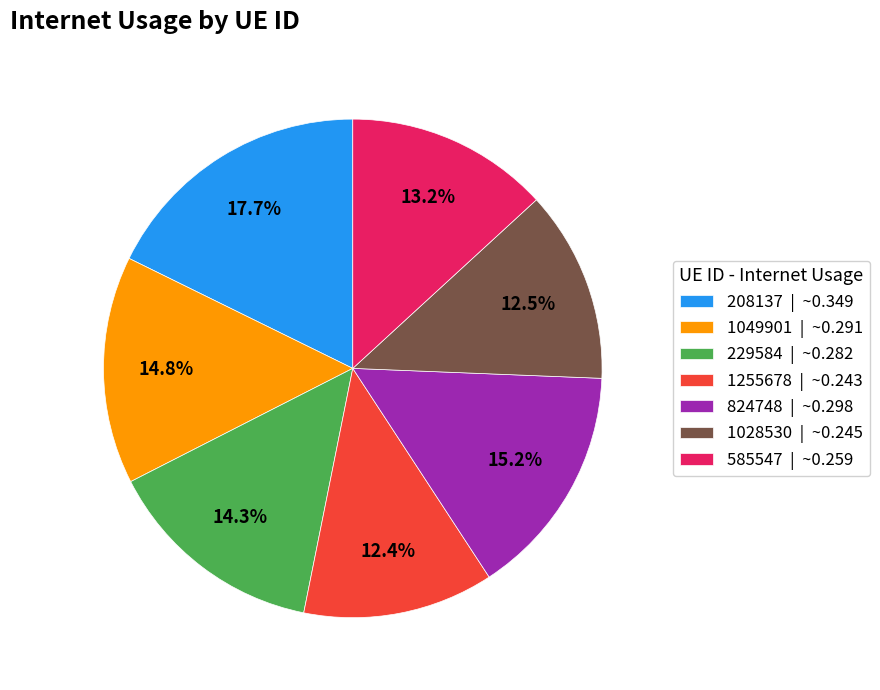

To the nearest percent, what is the combined percentage of 1255678 and 585547?

26%